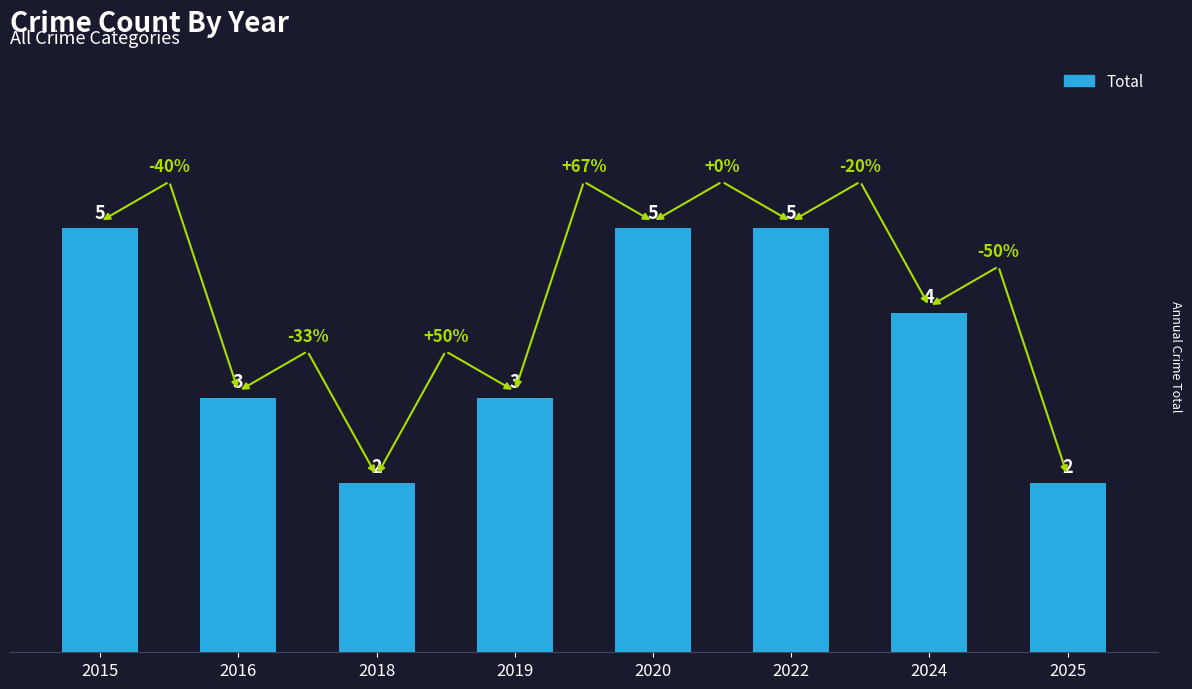

What is the greatest value displayed?

5